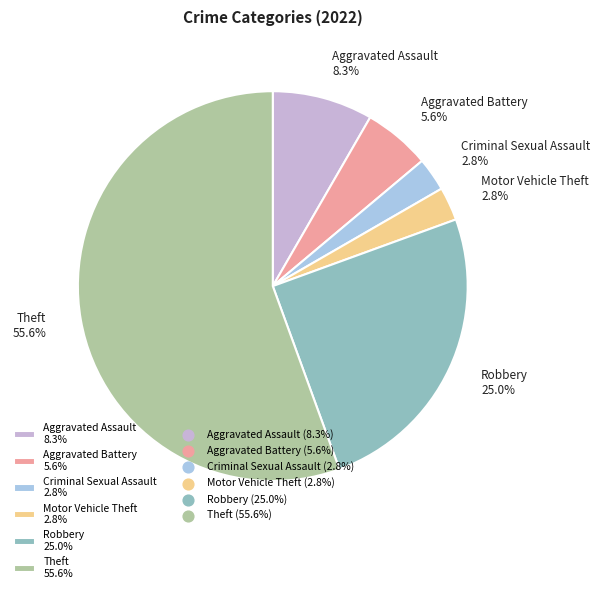

How many segments does this pie chart have?

6